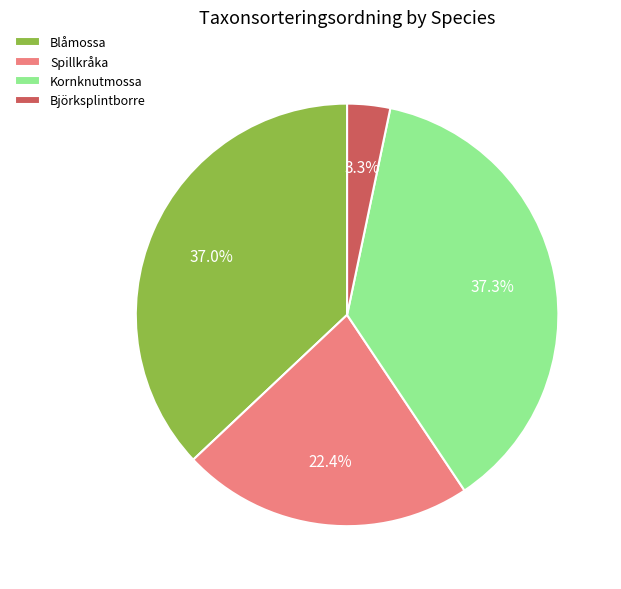

Count the number of slices in the pie.

4